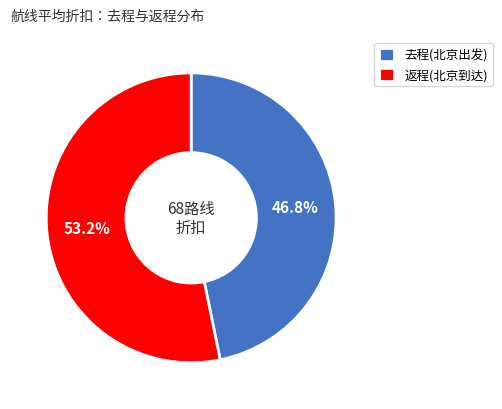

Which category has the smallest portion of the pie?

去程(北京出发)